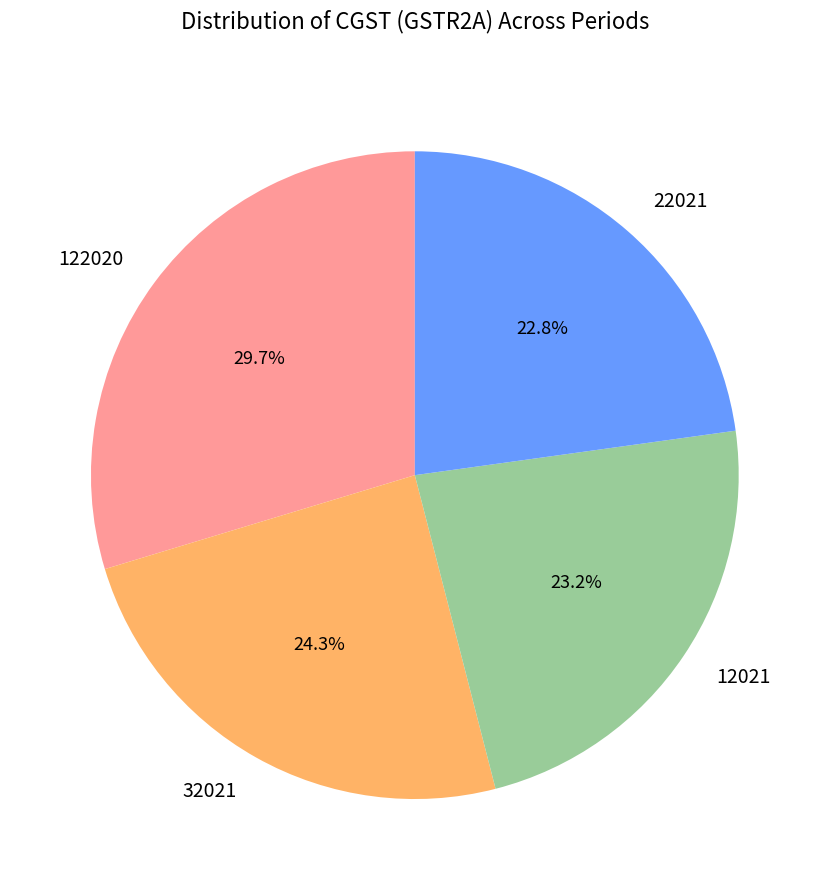

What is the total percentage of 22021 and 32021?

47.1%